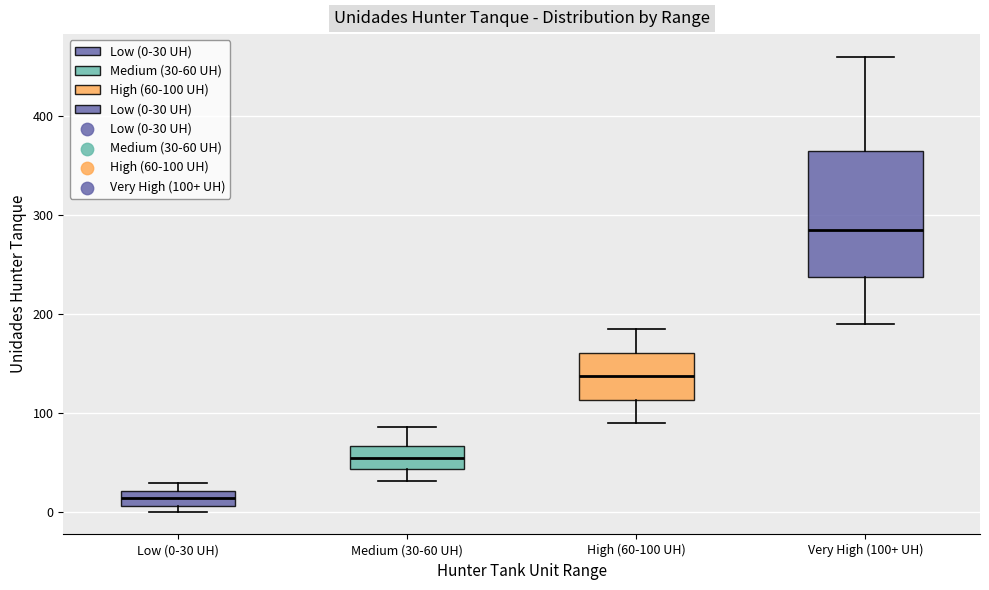

Comparing the boxes themselves (not the whiskers), which one is the tallest?

Very High (100+ UH)